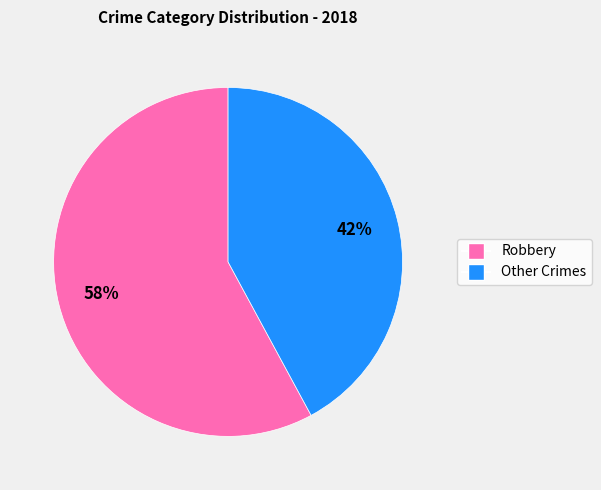

To the nearest percent, what is the average slice percentage?

50%